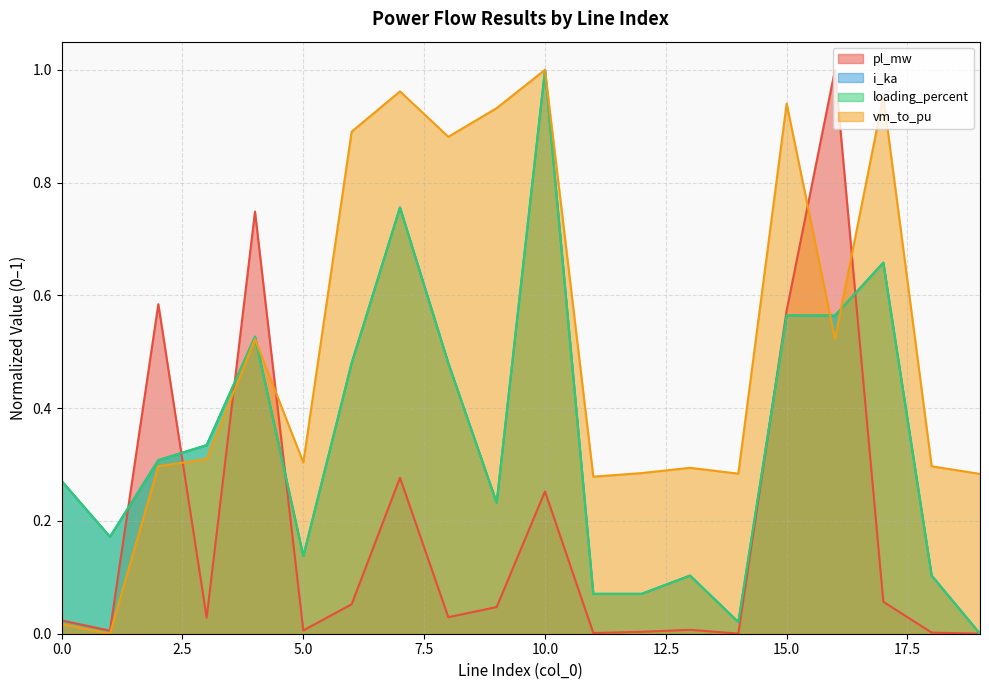

What is the difference between the highest and lowest values at 2?

0.3